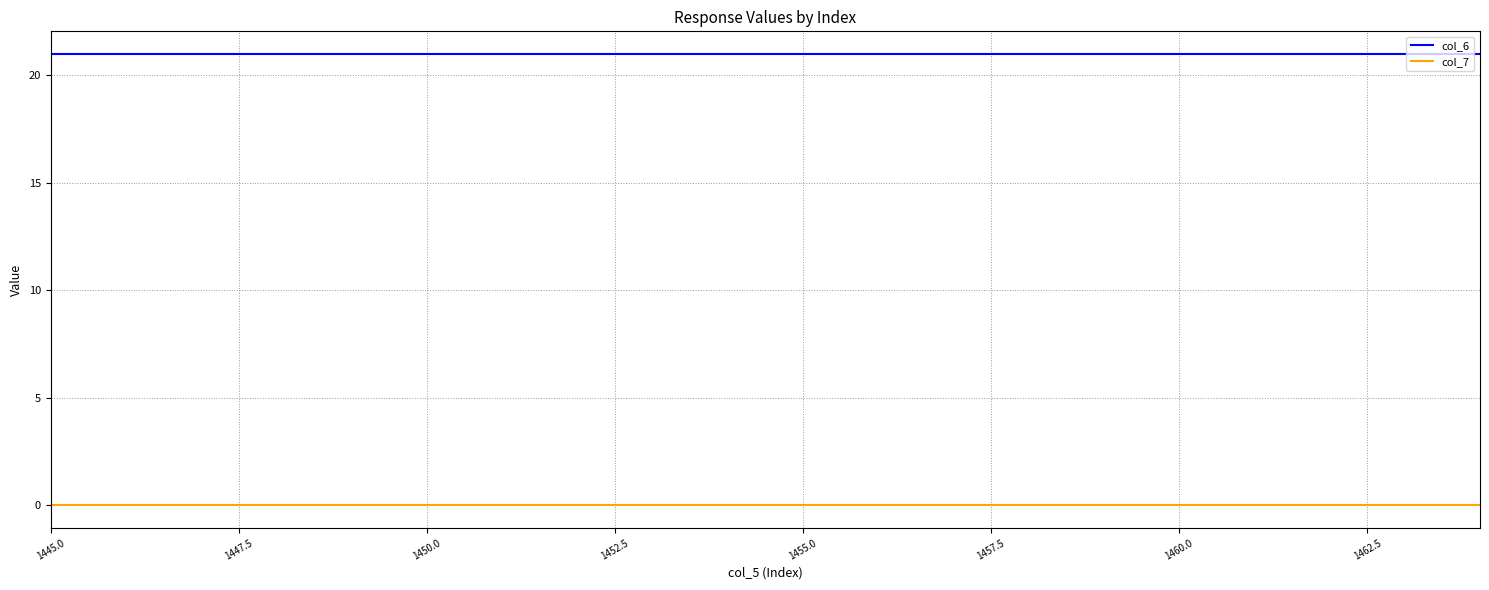

Rank the series by their maximum value, from lowest to highest.

col_7, col_6